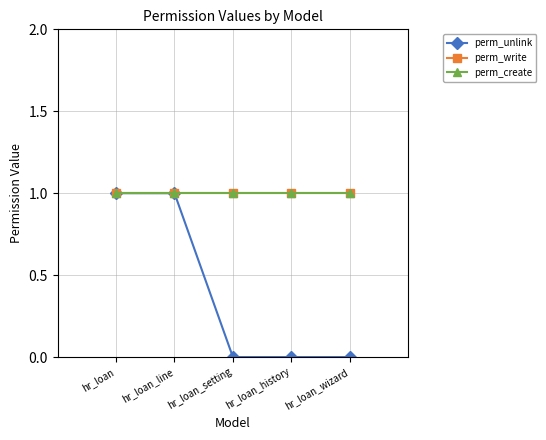

Rank the categories by perm_unlink value from lowest to highest.

hr_loan_setting, hr_loan_history, hr_loan_wizard, hr_loan, hr_loan_line